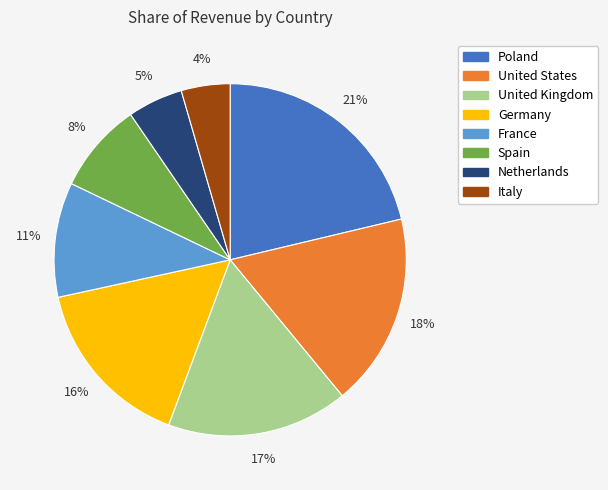

Approximately how many times larger is the value at Netherlands compared to Spain?

0.6